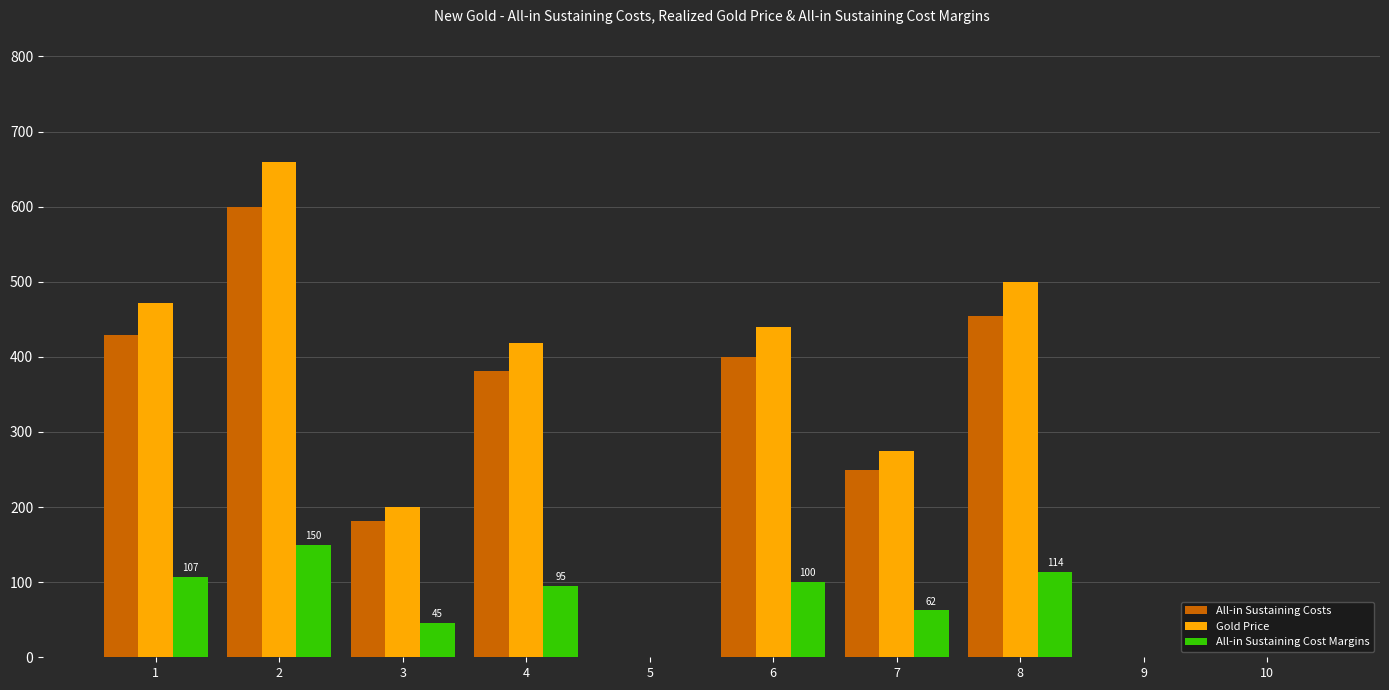

What are all the series names shown in the legend?

All-in Sustaining Costs, Gold Price, All-in Sustaining Cost Margins